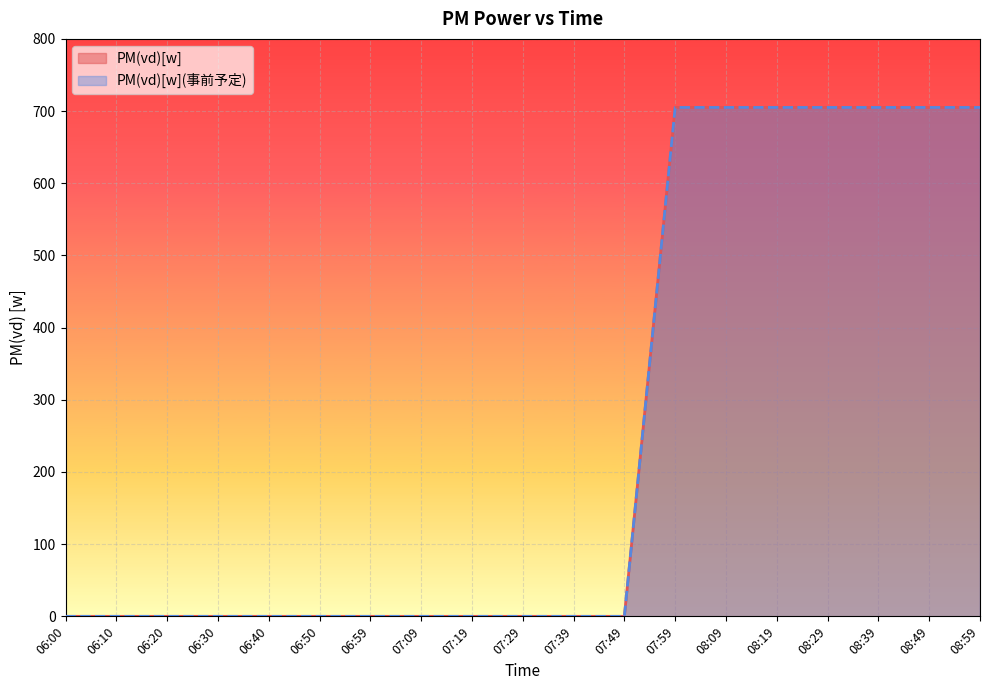

Is it true that PM(vd)[w](事前予定)_line equals -343.0 at 07:29?

False